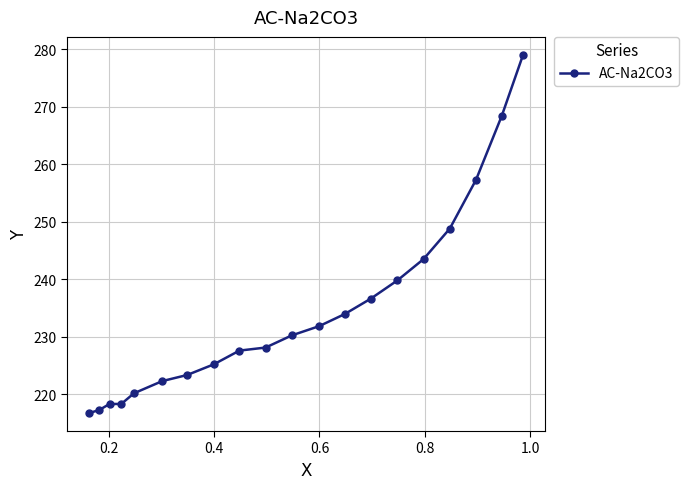

What is the greatest value displayed?

279.0